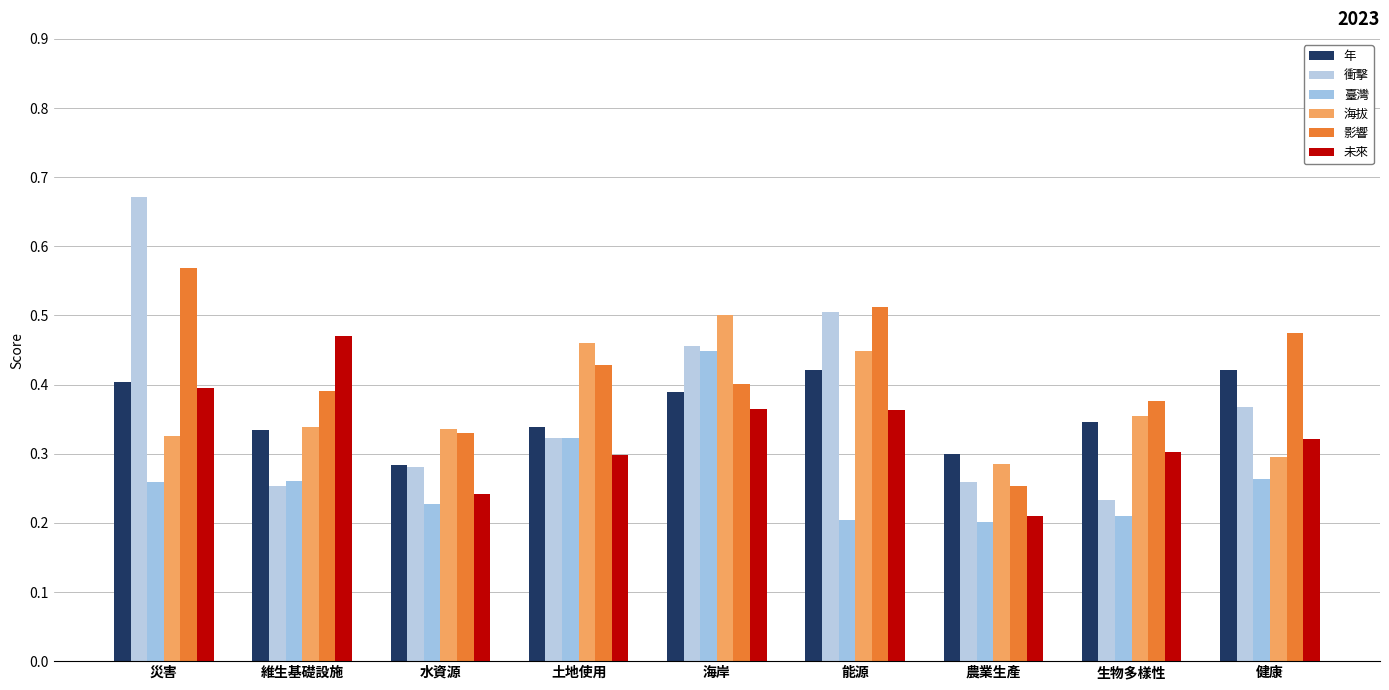

Which label corresponds to the smallest value in the chart?

農業生產